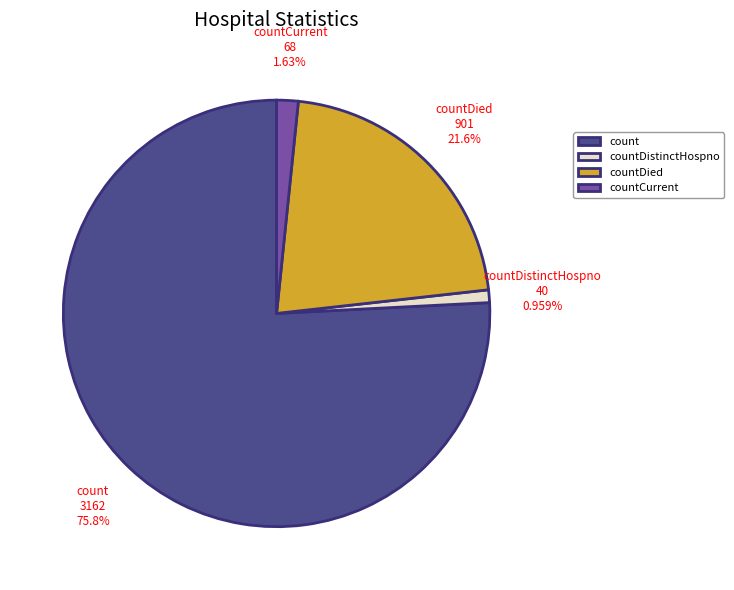

True or false: countDied accounts for 16% of the total.

False